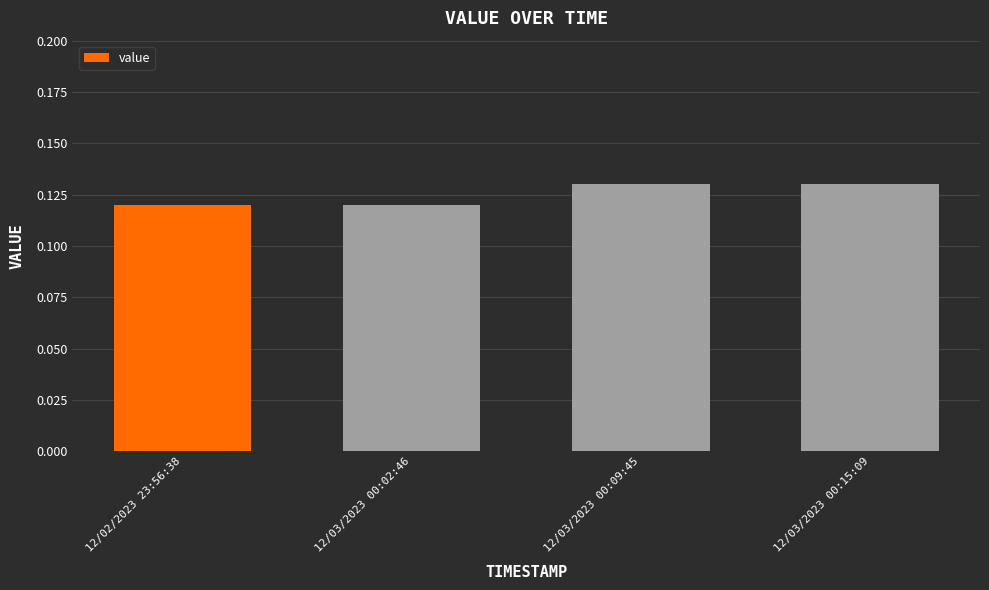

What is the label of the 3rd bar from the right?

12/03/2023 00:02:46